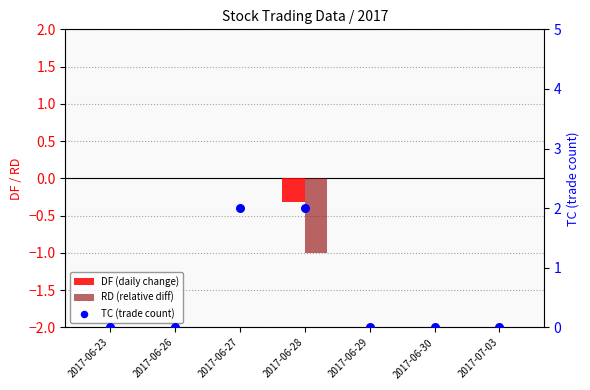

Is the value of TC (trade count) at 2017-06-29 greater than the value of RD (relative diff) at 2017-06-23?

No